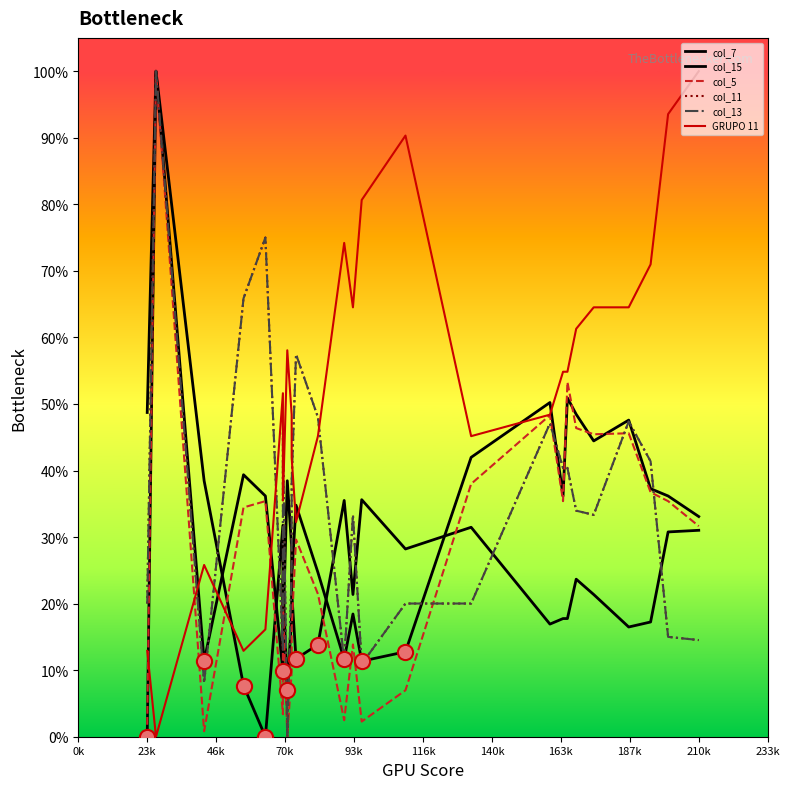

Which series reaches the maximum Y coordinate?

col_7